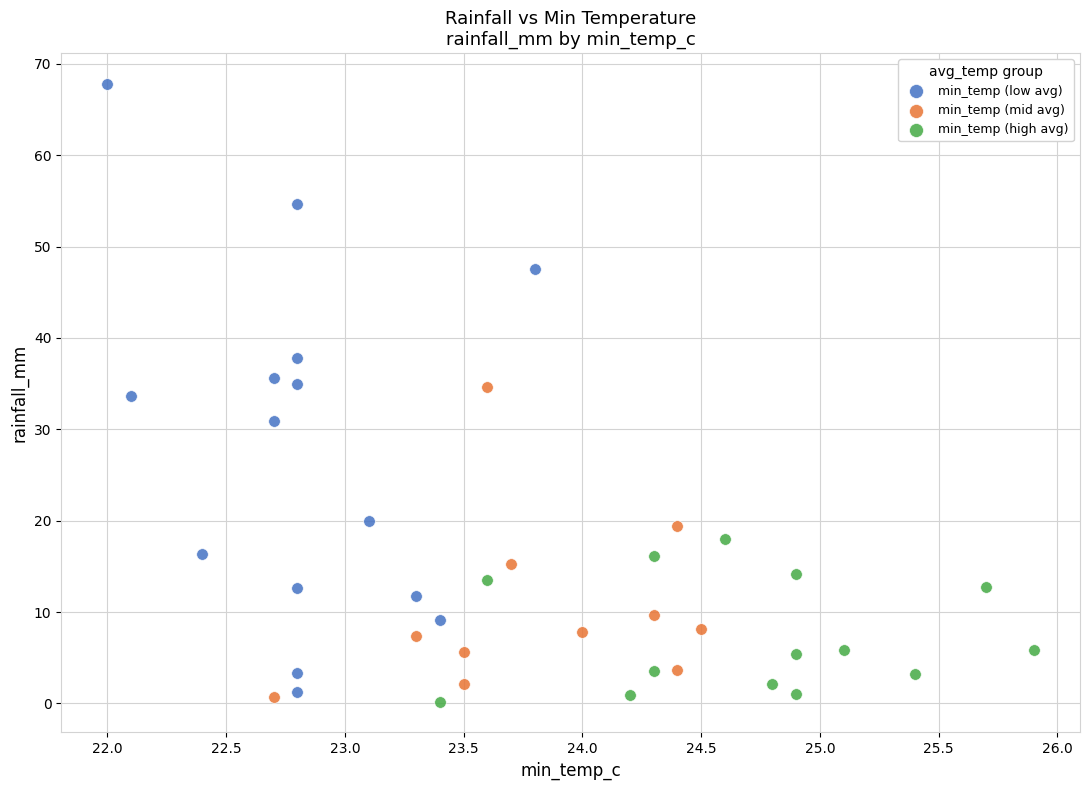

What are all the series names shown in the legend?

min_temp (low avg), min_temp (mid avg), min_temp (high avg)